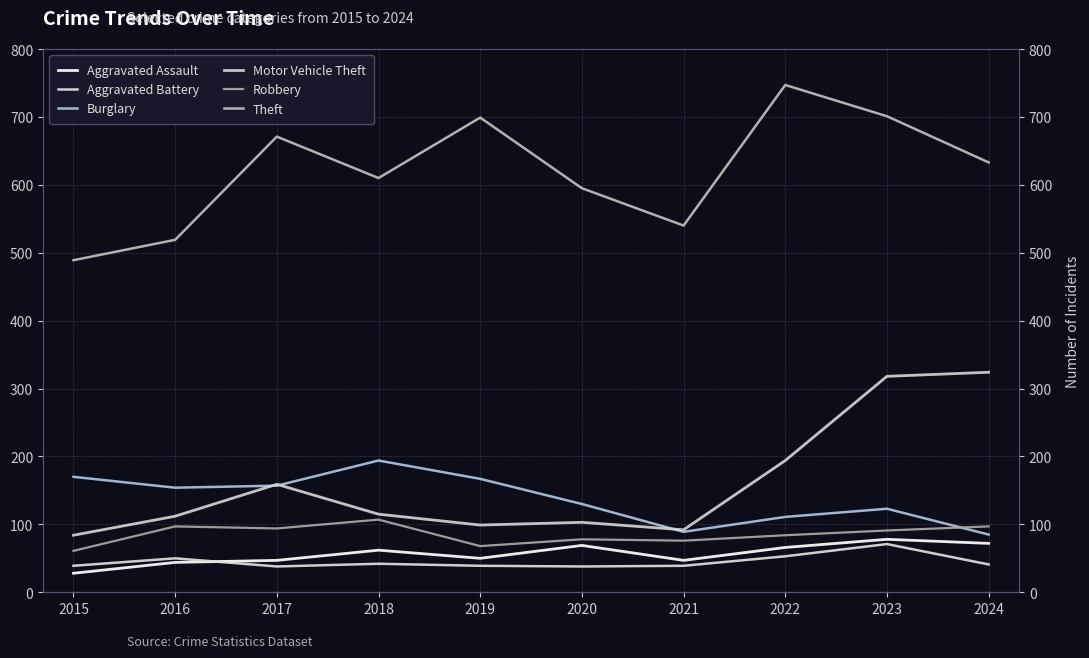

What is the difference between the second highest and second lowest values in the Robbery series?

29